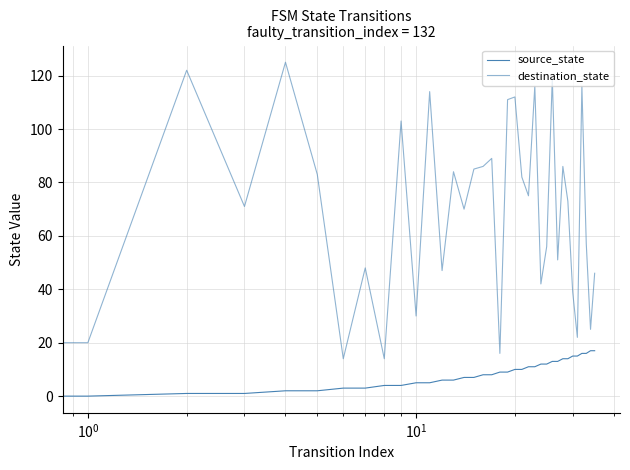

How many lines are shown in the chart?

2